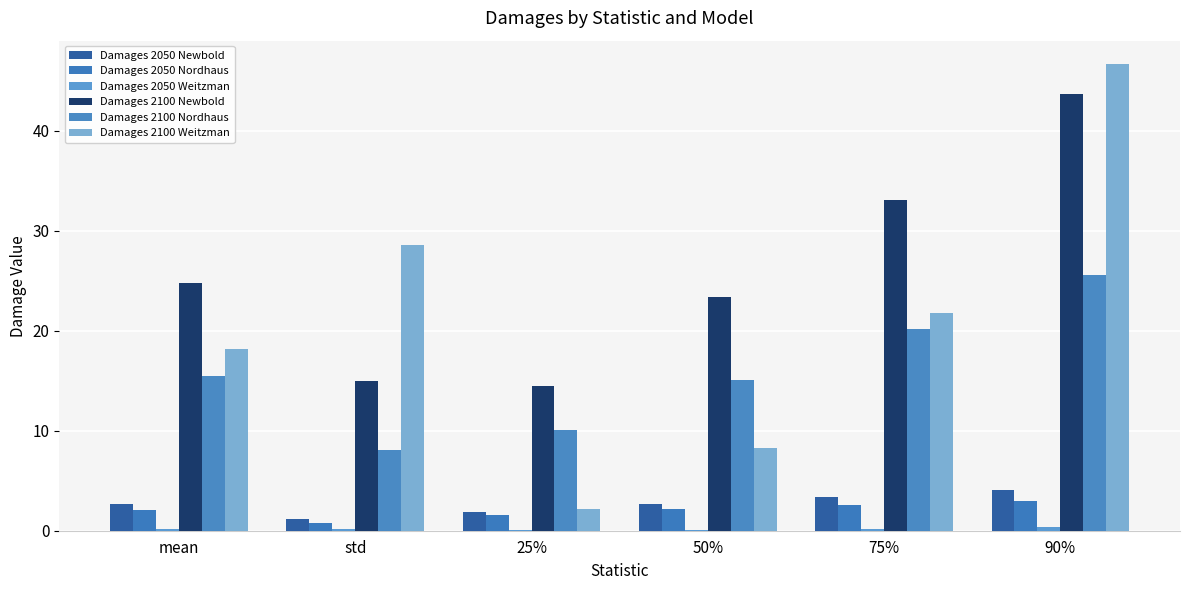

How many groups of bars are there?

6